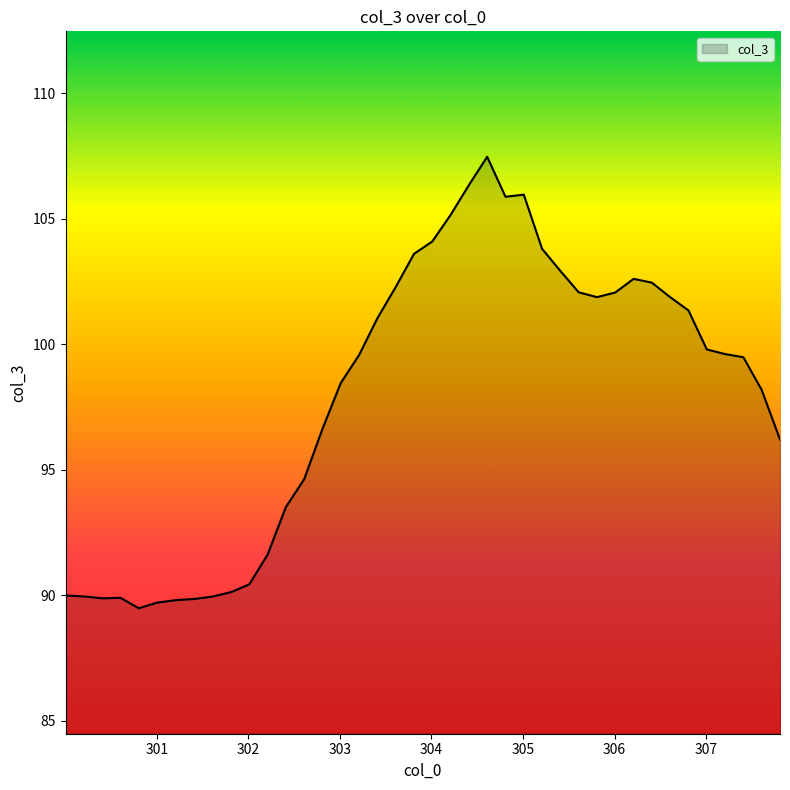

What is the difference between the maximum and minimum values?

18.0